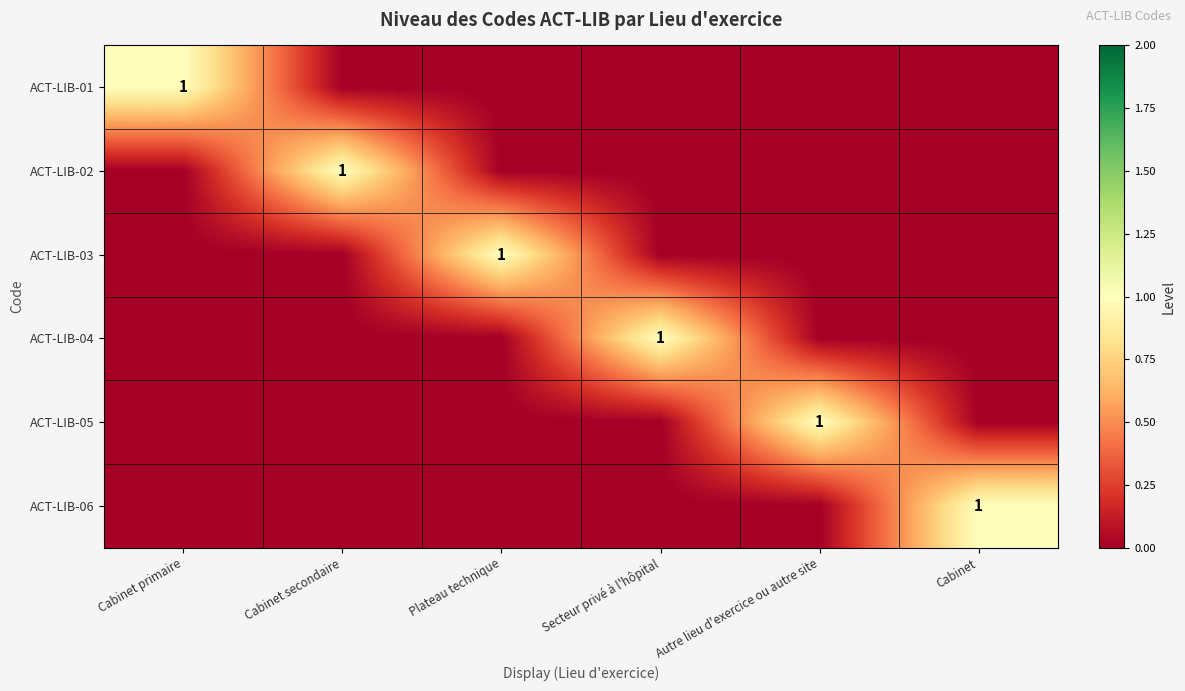

The value of ACT-LIB-06 at Cabinet is 0. True or false?

False